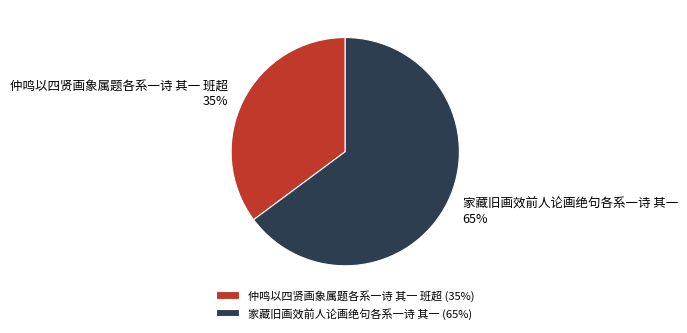

Which category has the biggest portion of the pie?

家藏旧画效前人论画绝句各系一诗 其一